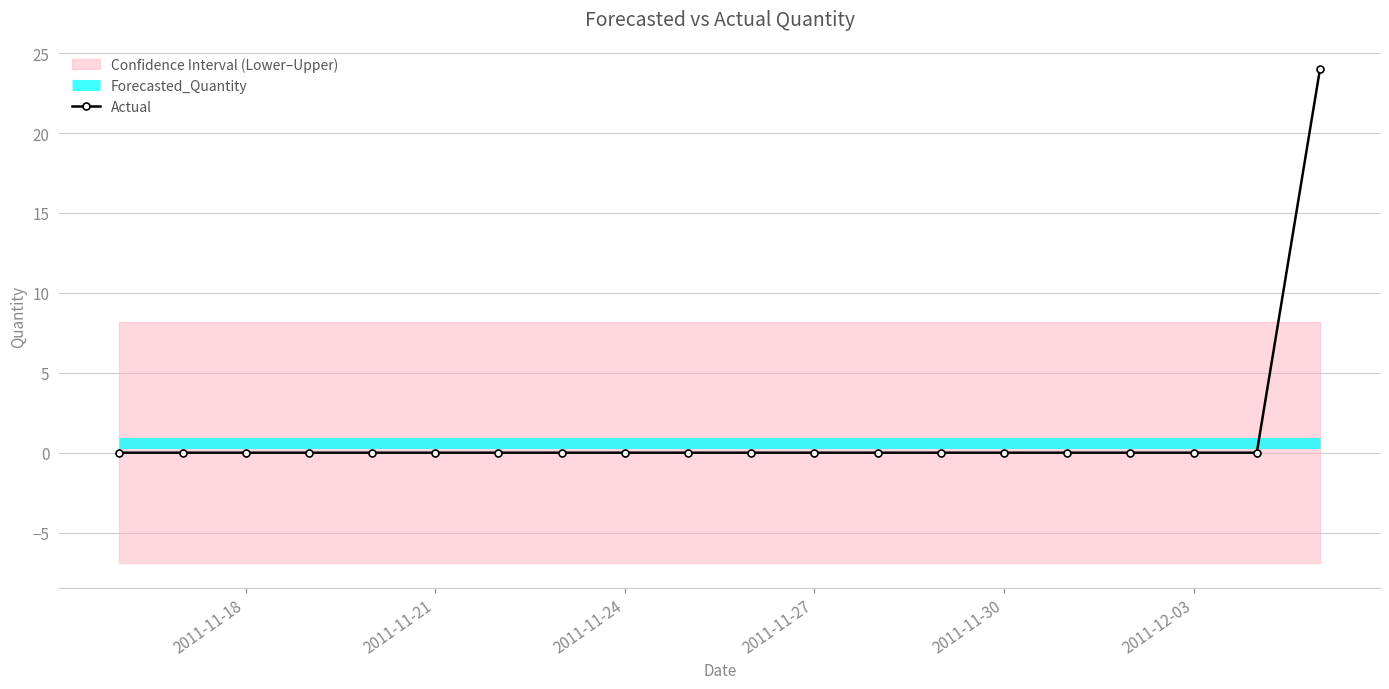

After their last crossing, which series has the higher values: Forecasted_Quantity or Actual?

Actual